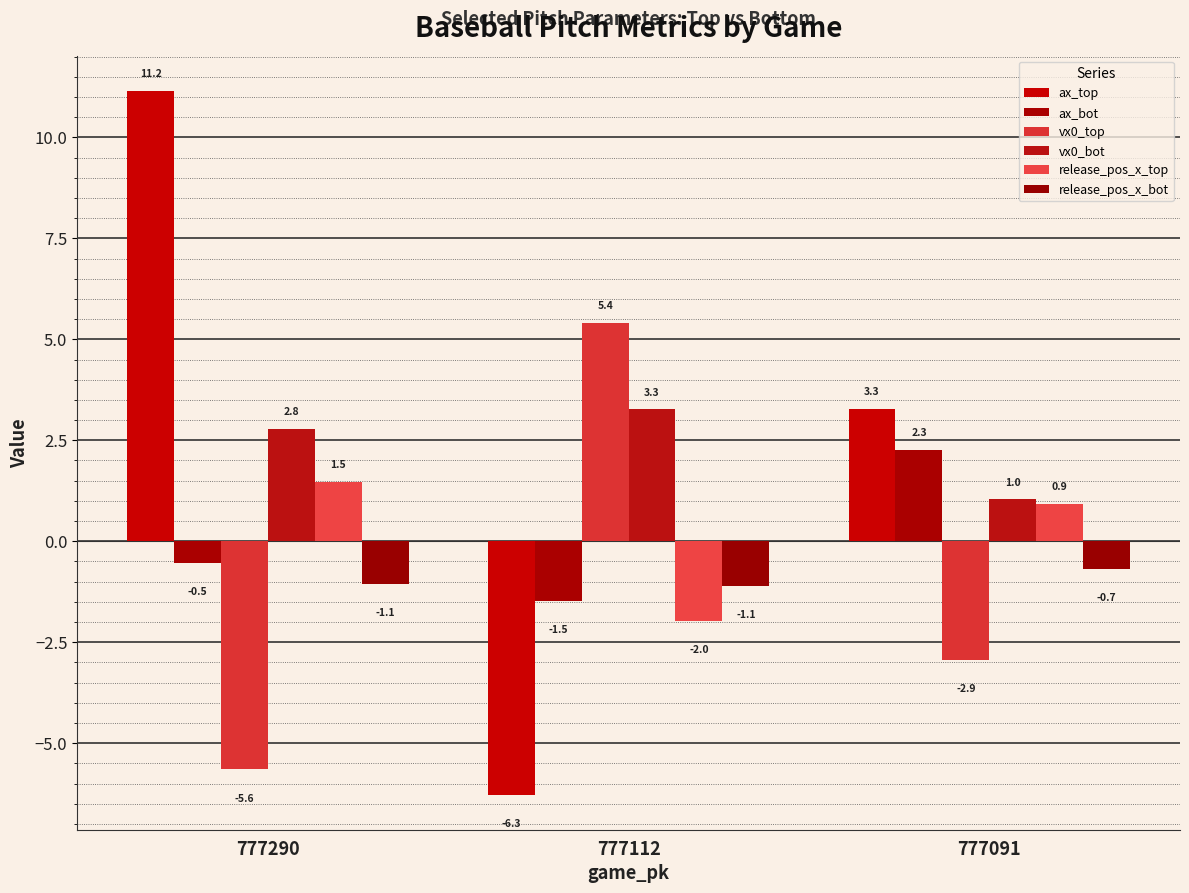

How many positive values does the ax_bot series have?

1